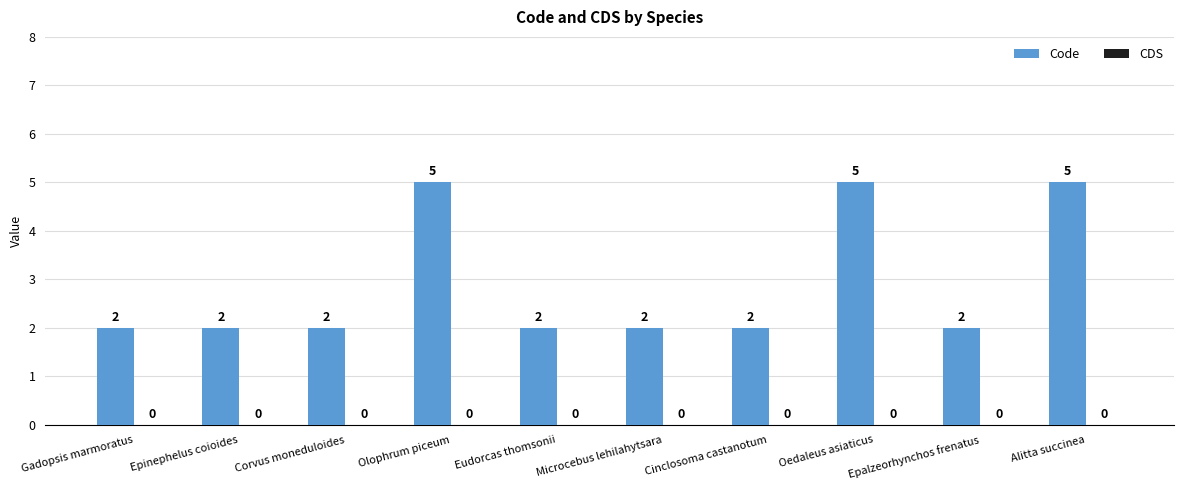

True or false: the data shows 3 at Alitta succinea.

False